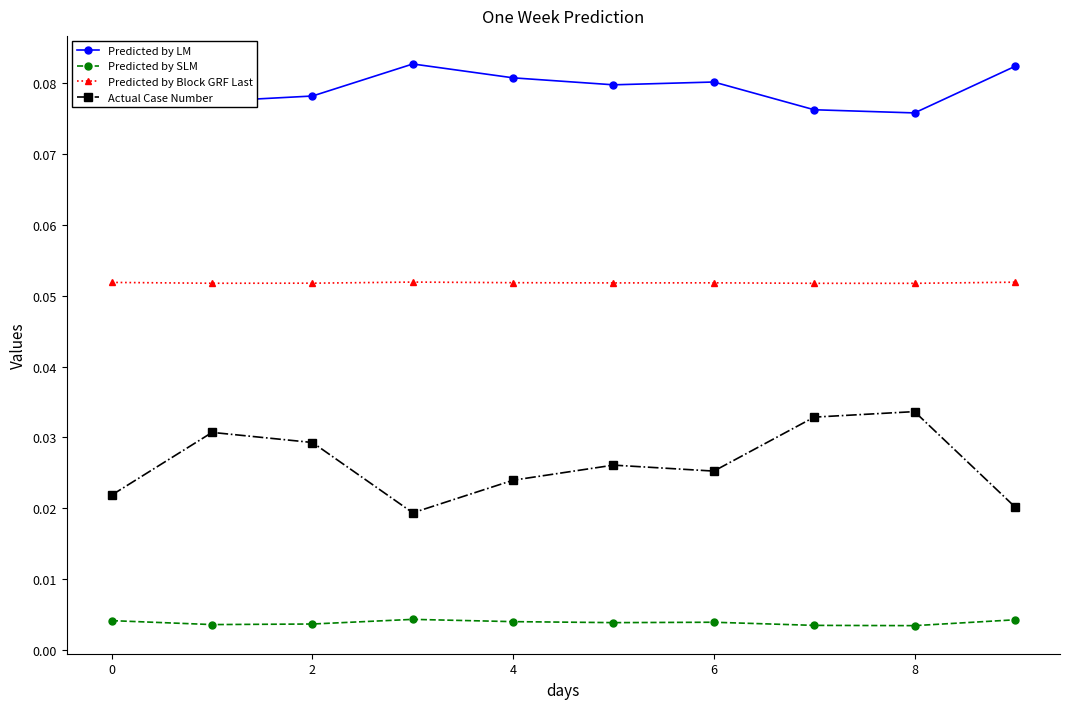

Rank the series by their maximum value, from lowest to highest.

Predicted by SLM, Actual Case Number, Predicted by Block GRF Last, Predicted by LM